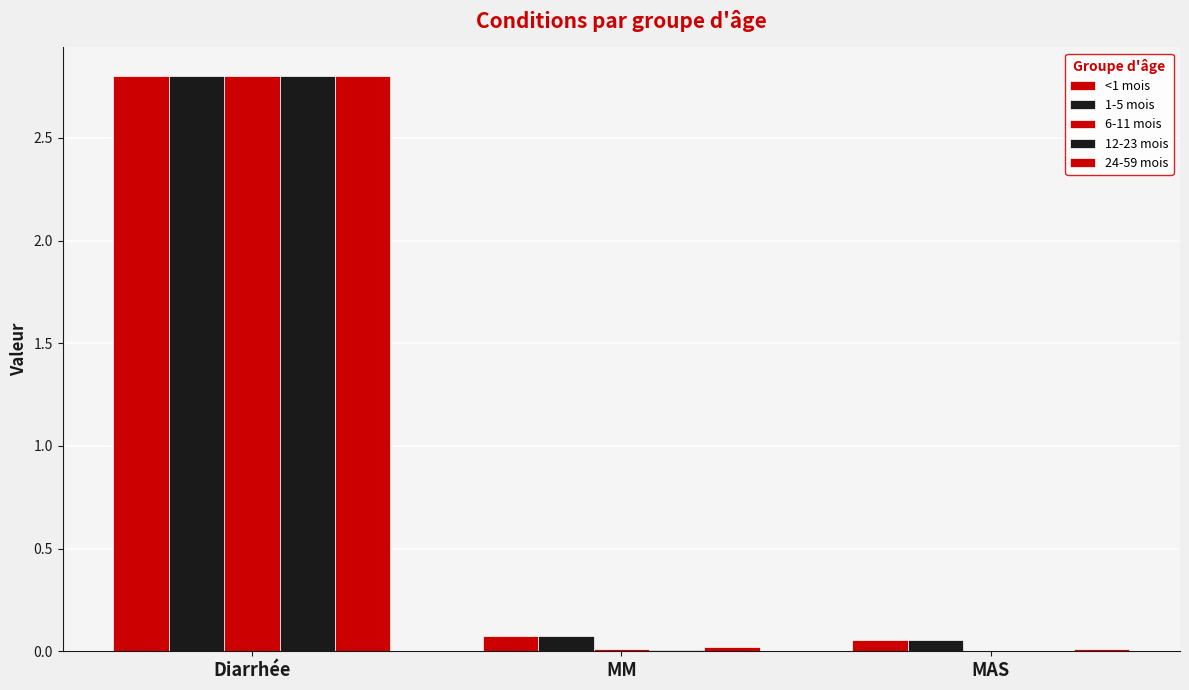

Count the number of data series in this chart.

5